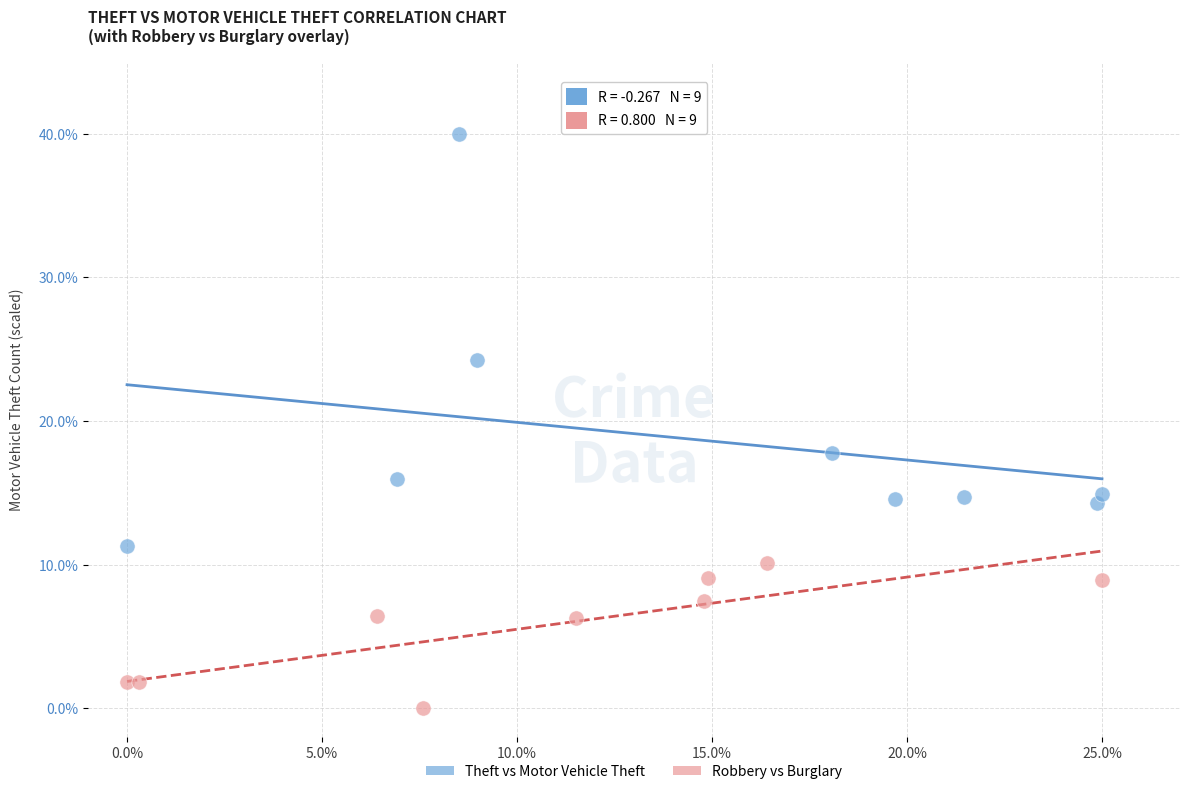

Which series has the widest spread of Y values?

Theft vs Motor Vehicle Theft